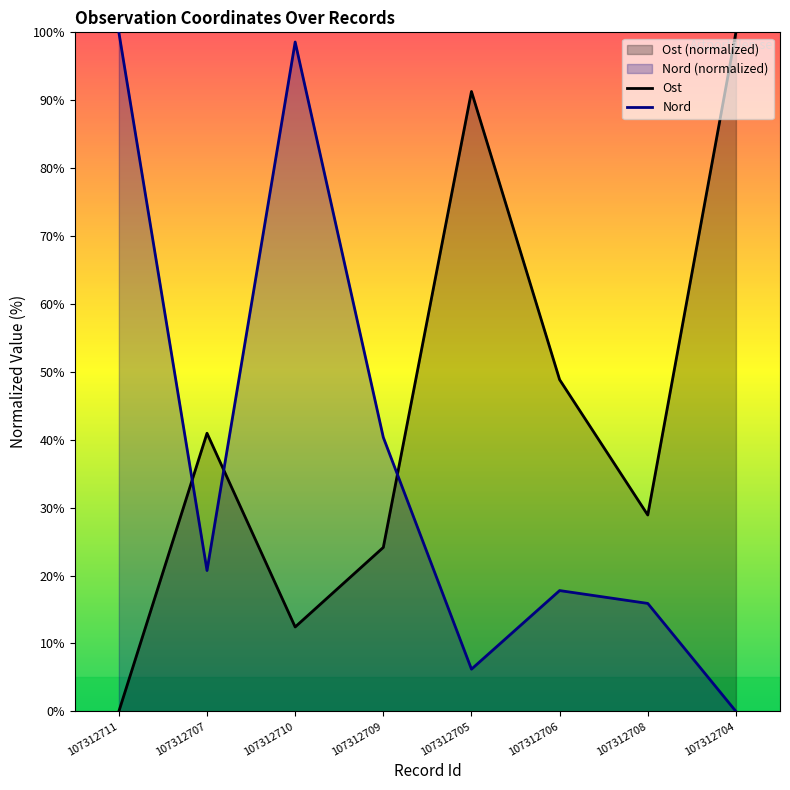

How many positive values does the Ost series have?

7